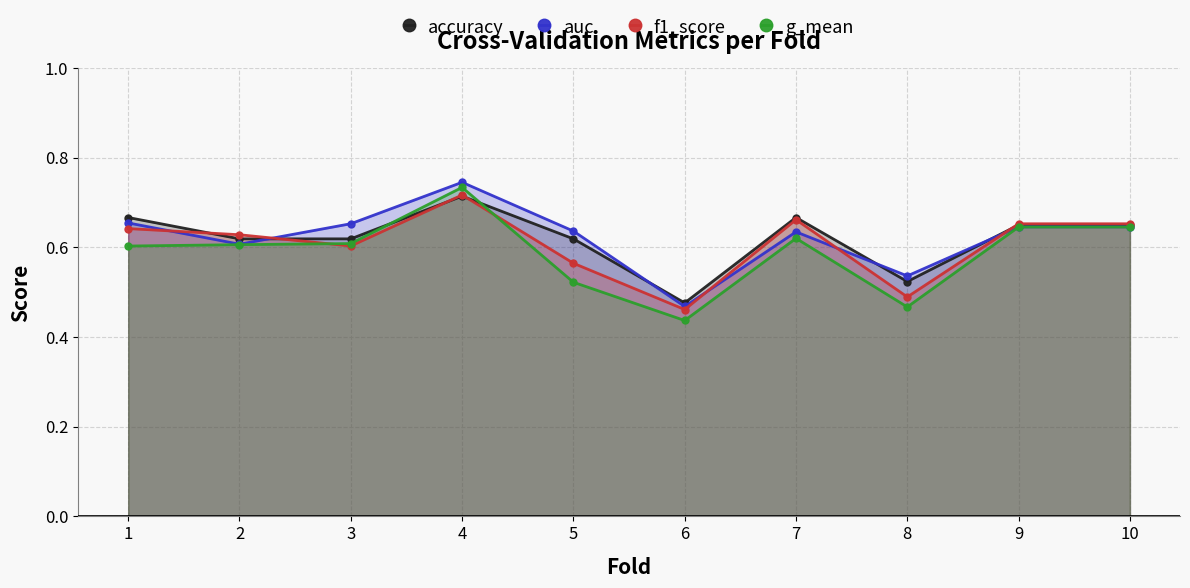

Which label corresponds to the largest value in the chart?

4